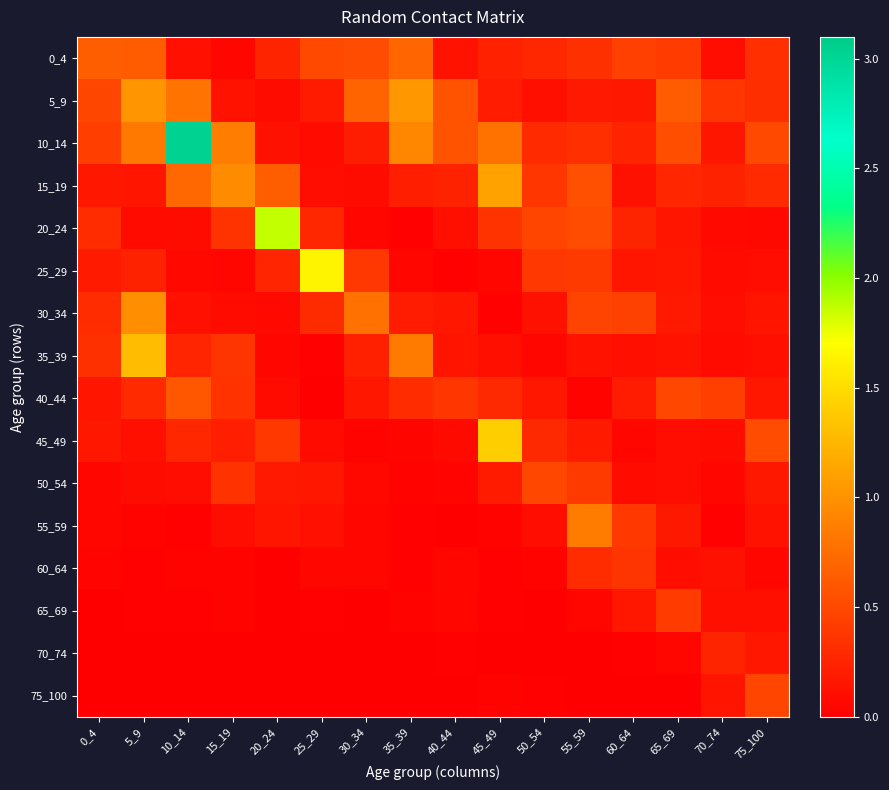

Count the number of data series in this chart.

16